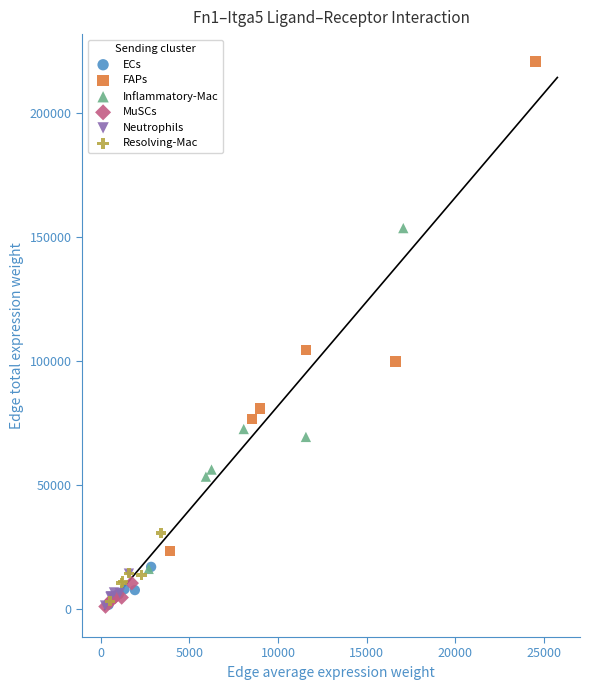

Which series has the largest Y range (max minus min)?

FAPs